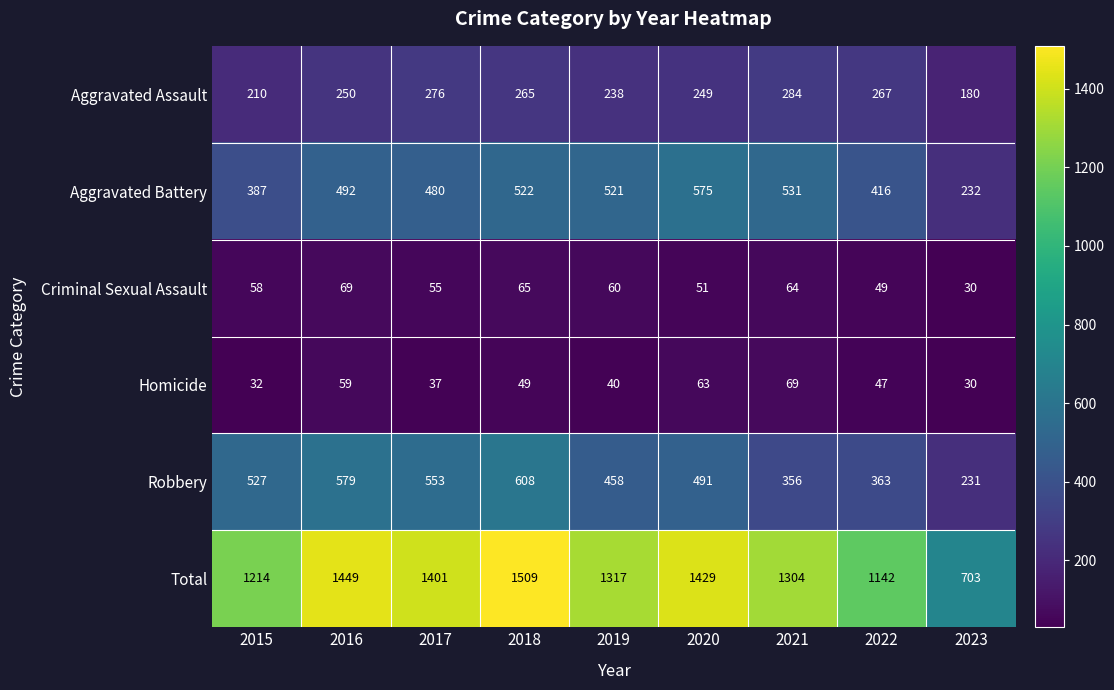

What is the approximate value of Criminal Sexual Assault at 2016, to the nearest 5?

70